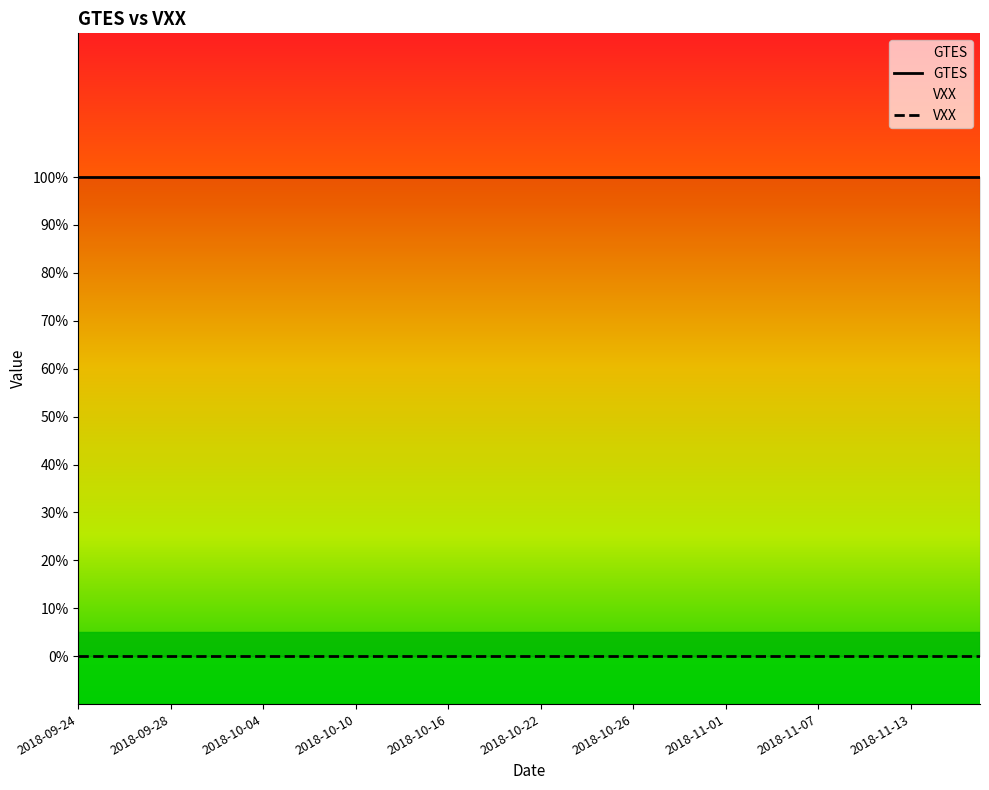

At which category is the sum across all series the highest?

2018-09-24